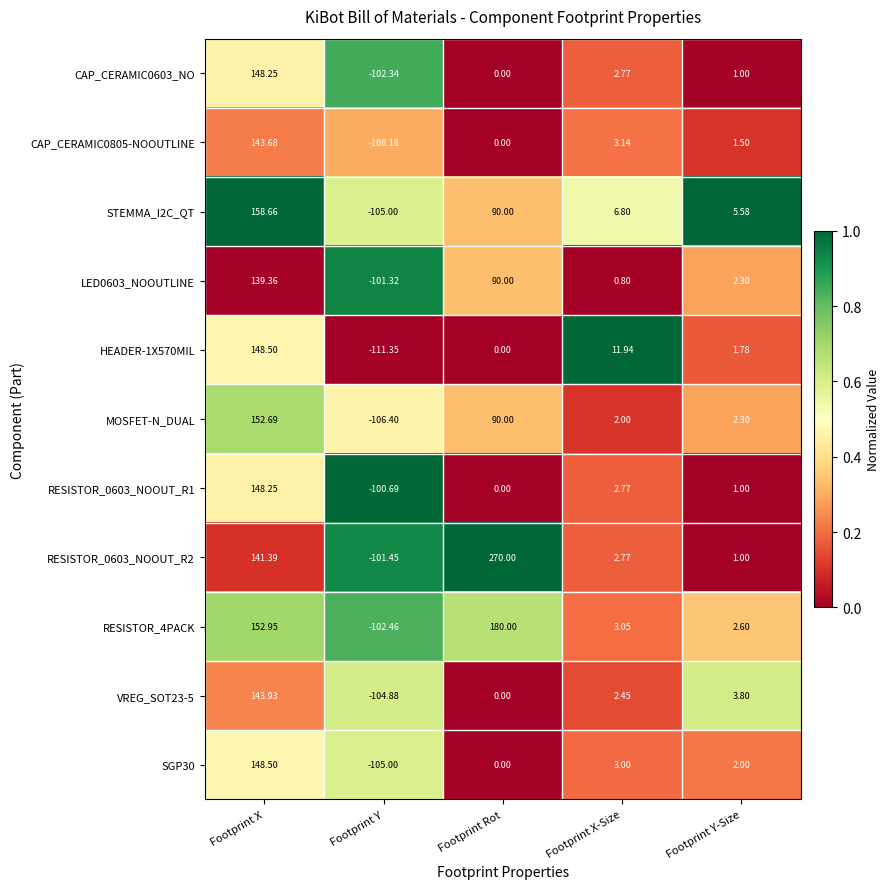

What is the total value across all series at Footprint Y-Size?

24.9